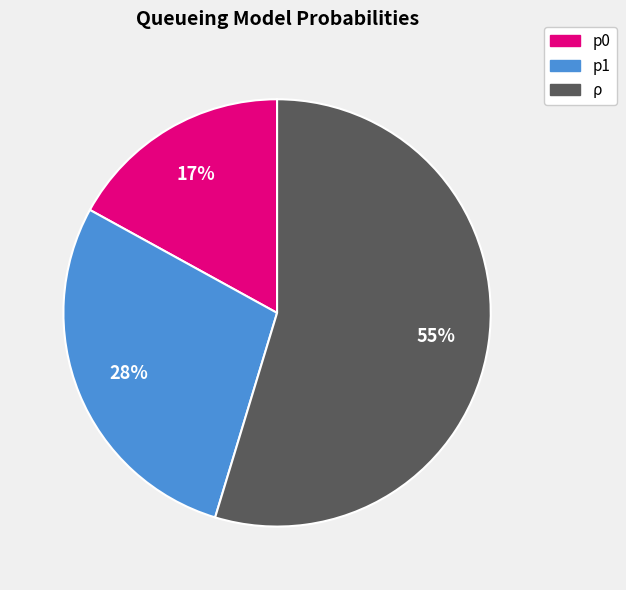

Which slice is the largest?

ρ